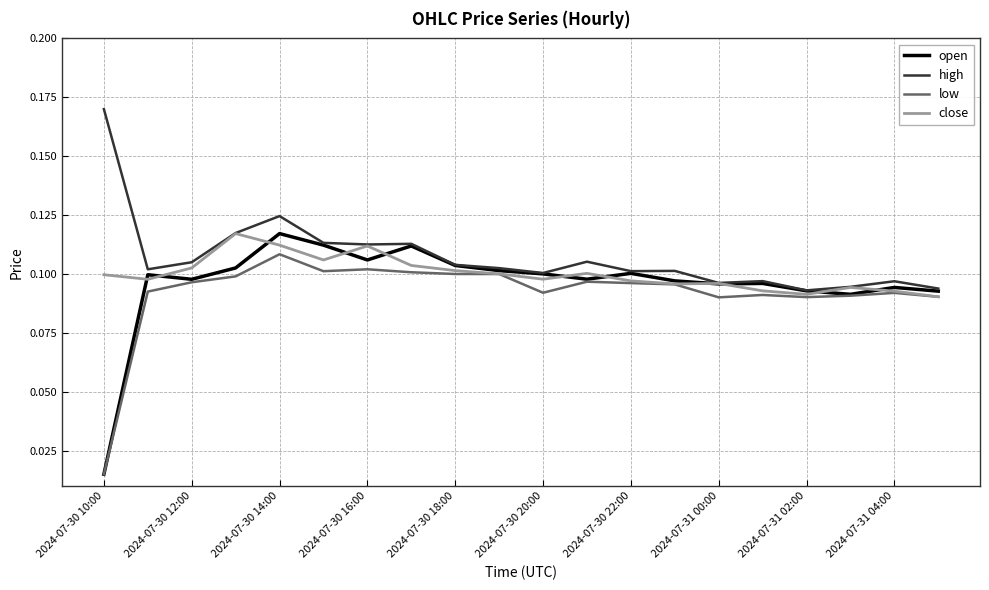

Which series has the widest spread of values?

open